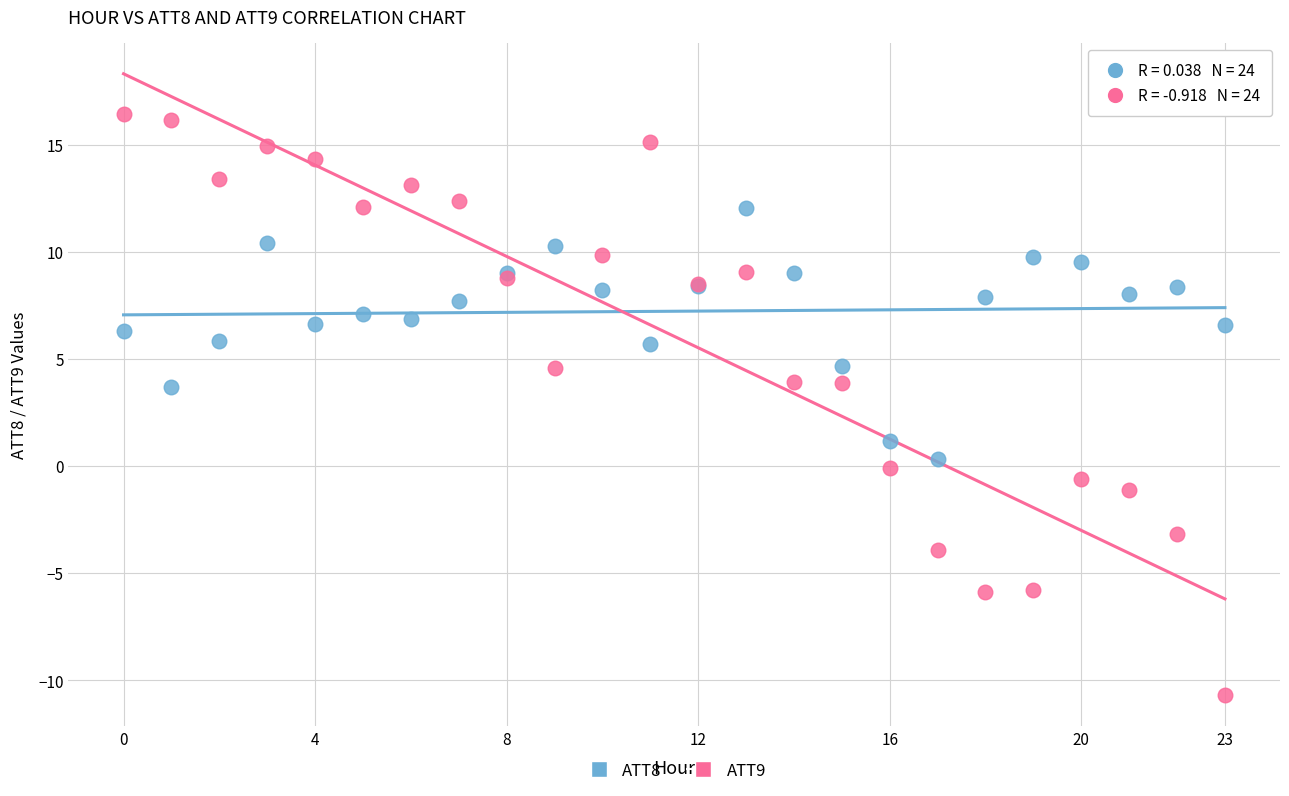

Which series contains the lowest Y value?

ATT9